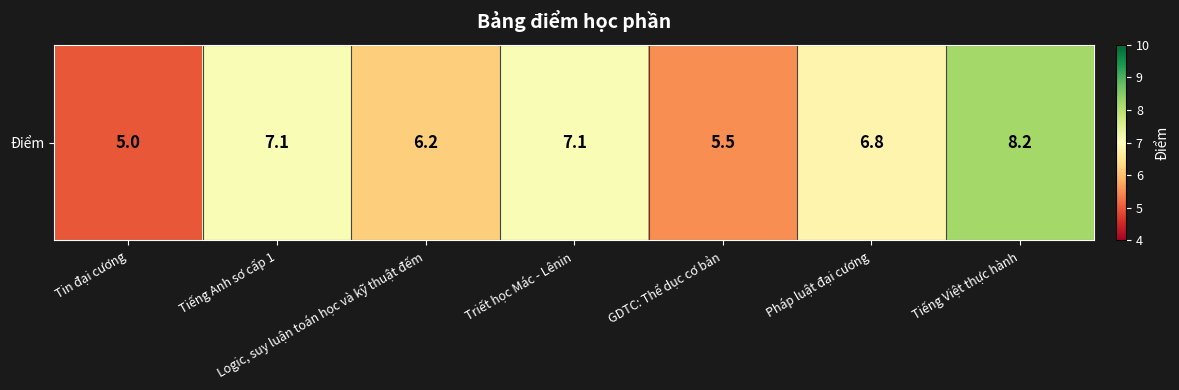

Rank the categories by value from lowest to highest.

Tin đại cương, GDTC: Thể dục cơ bản, Logic, suy luận toán học và kỹ thuật đếm, Pháp luật đại cương, Tiếng Anh sơ cấp 1, Triết học Mác - Lênin, Tiếng Việt thực hành